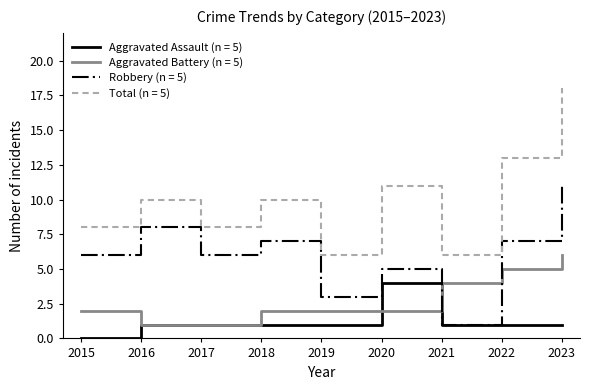

Which series changed the most between 2018 and 2023?

Total (n = 5)